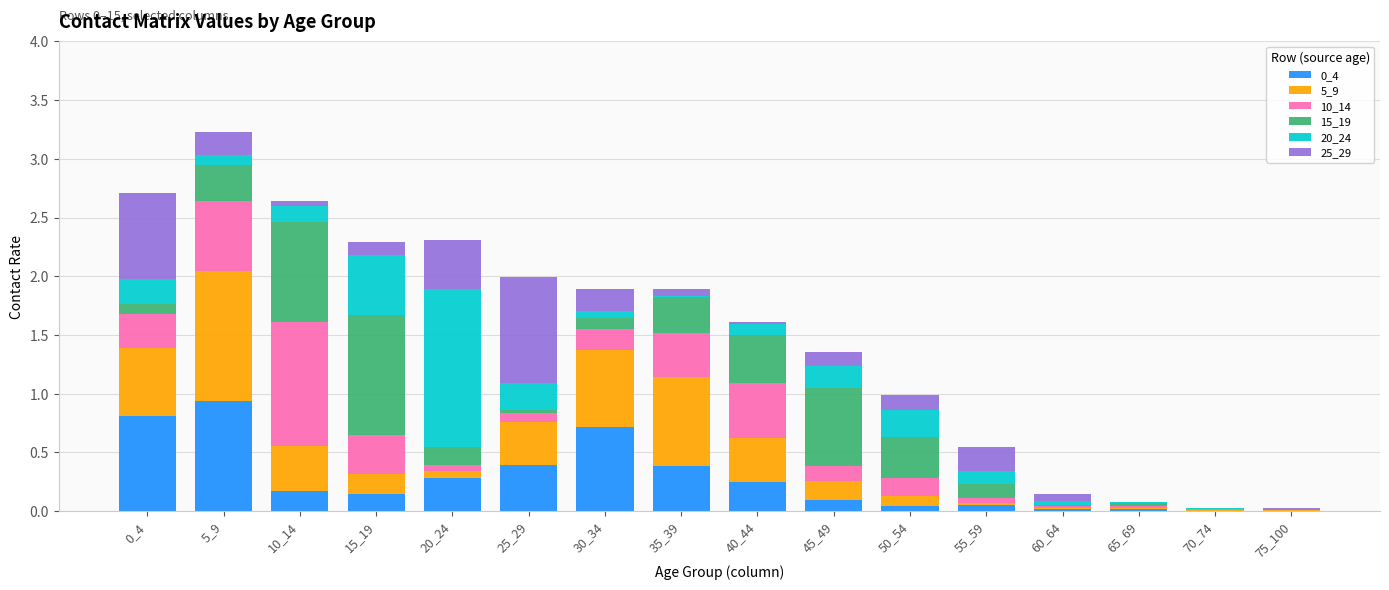

The value of 0_4 at 0_4 is 0.8. True or false?

True